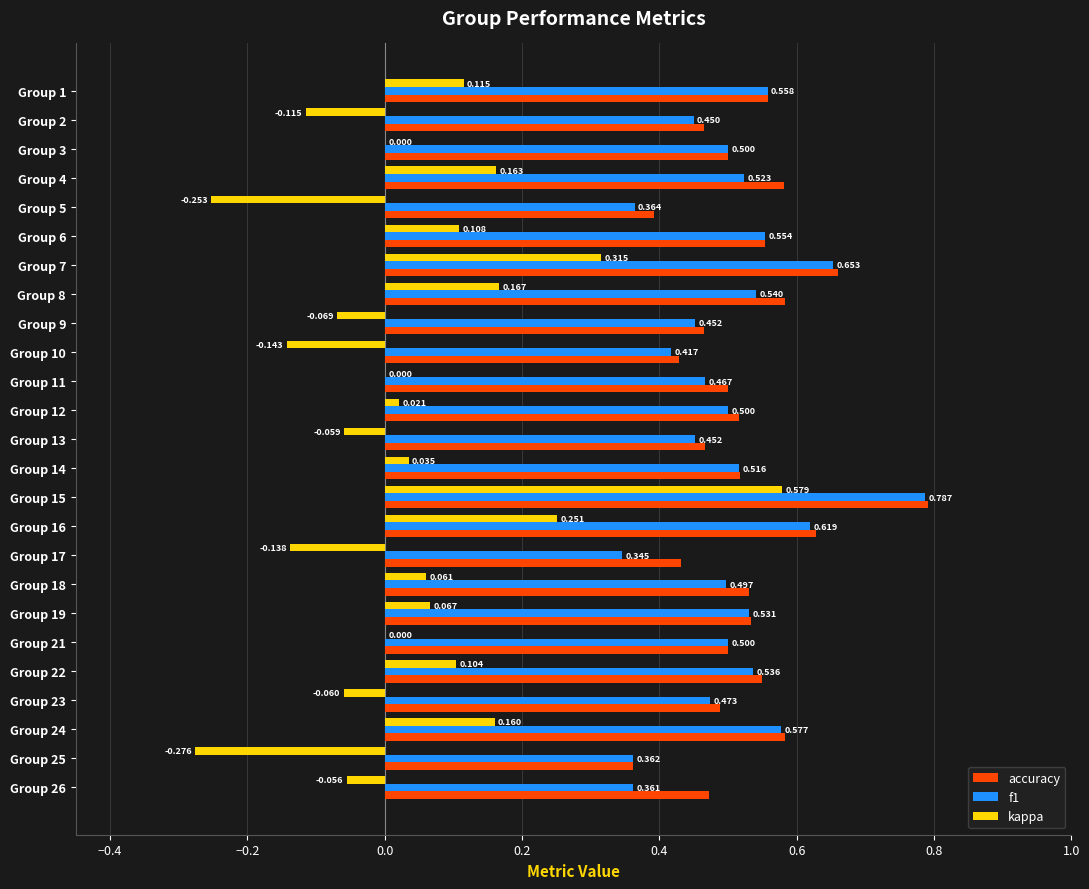

Is the value of f1 at Group 1 greater than the value of accuracy at Group 26?

Yes